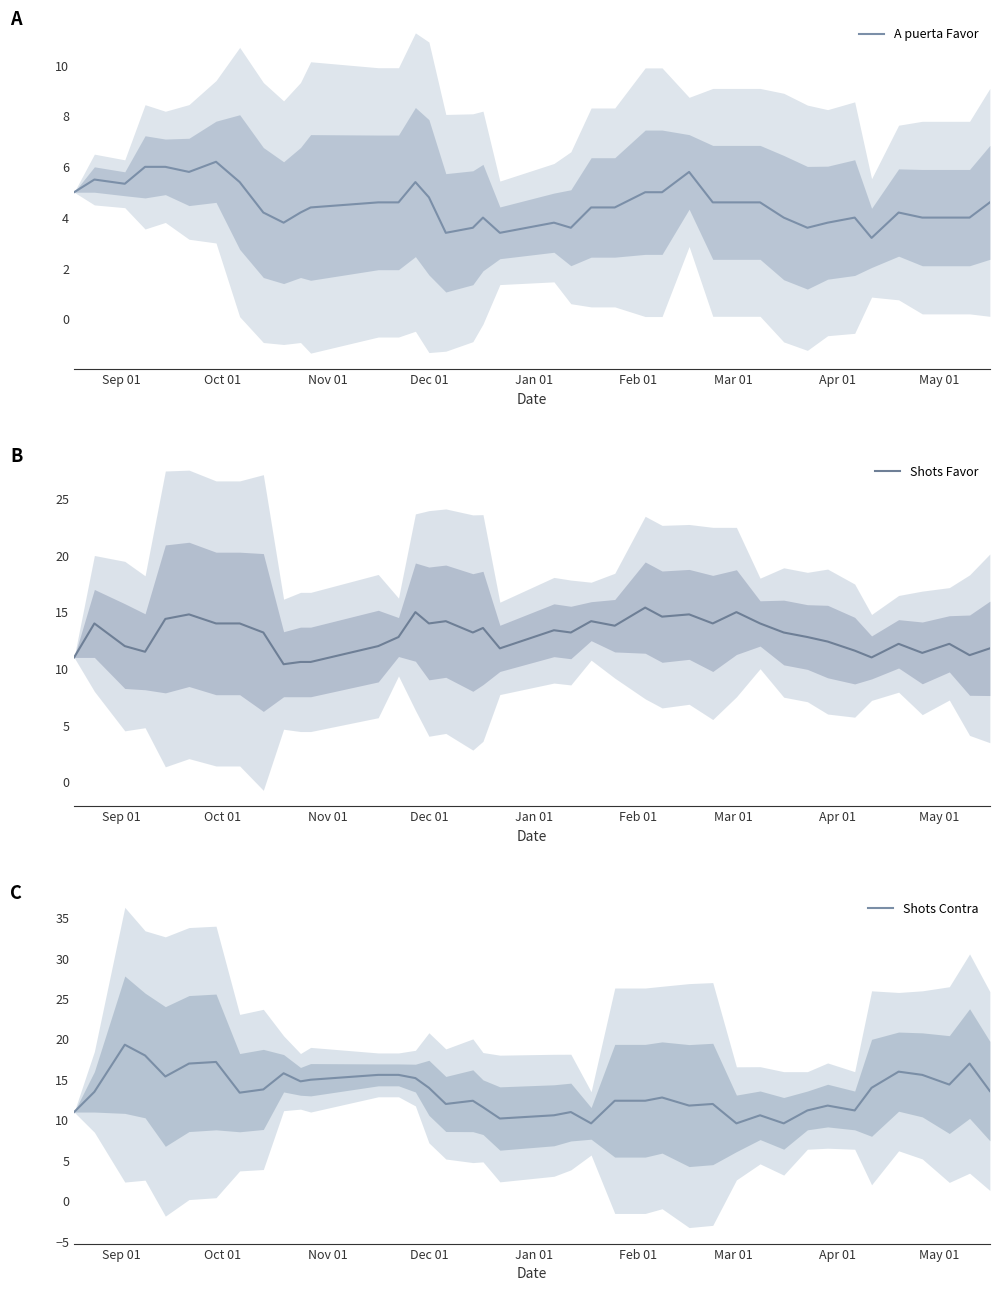

How many series are shown in this chart?

3